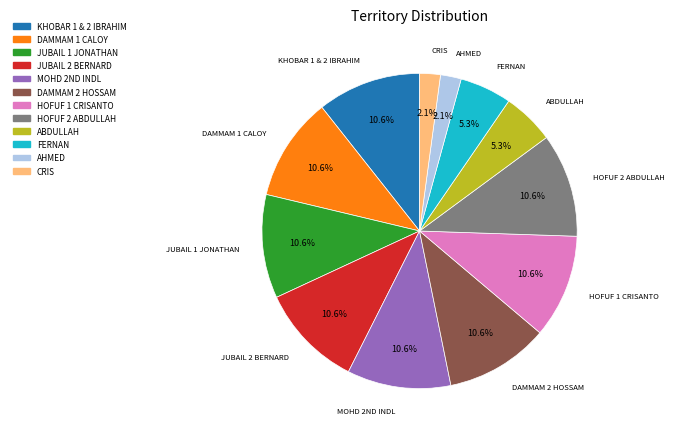

What percentage is NOT represented by JUBAIL 2 BERNARD?

89.4%